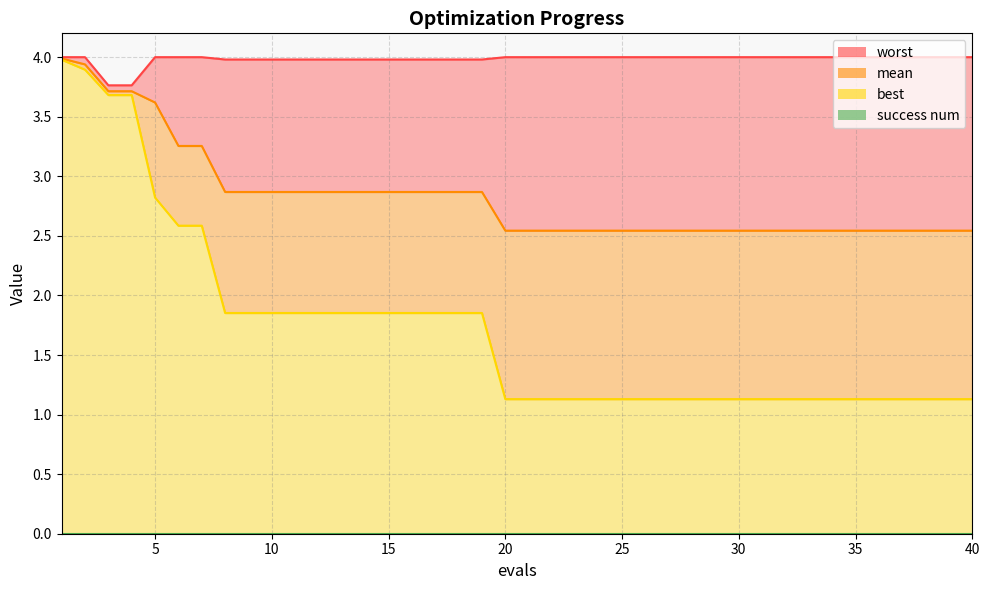

The best series shows 1.7 at 35. True or false?

False